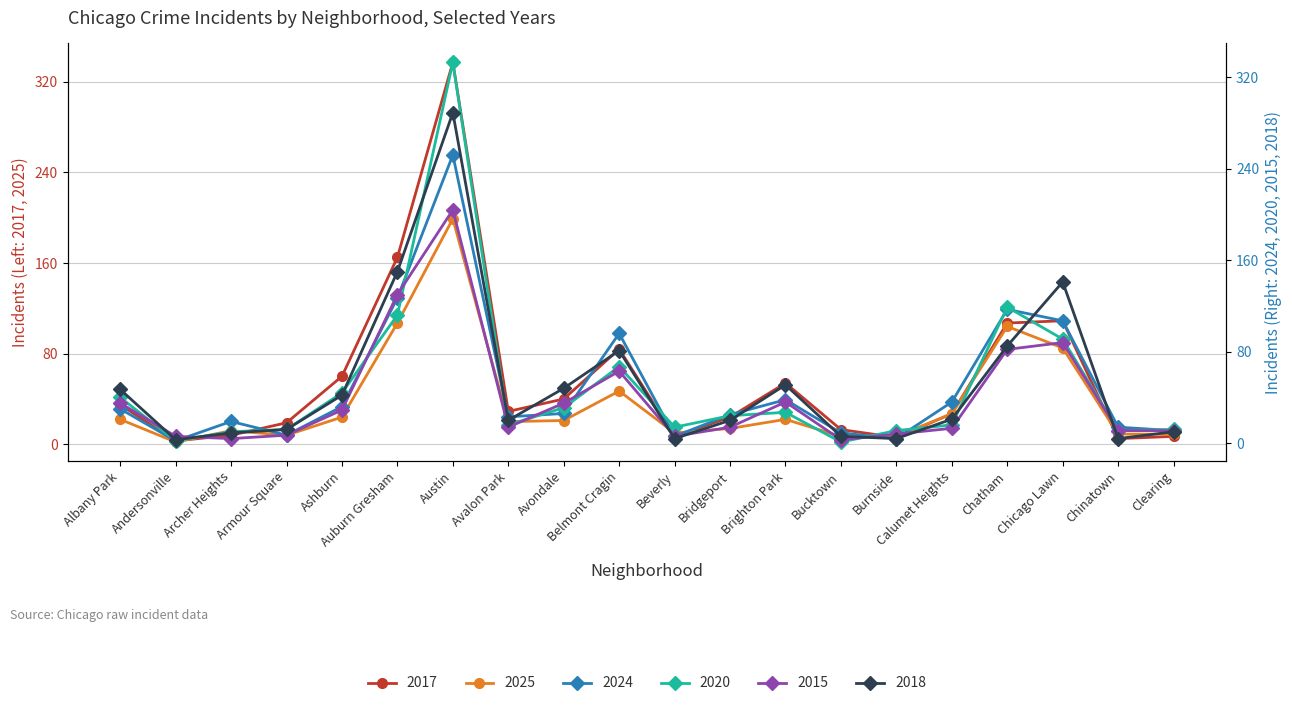

What position from the right is Calumet Heights?

5